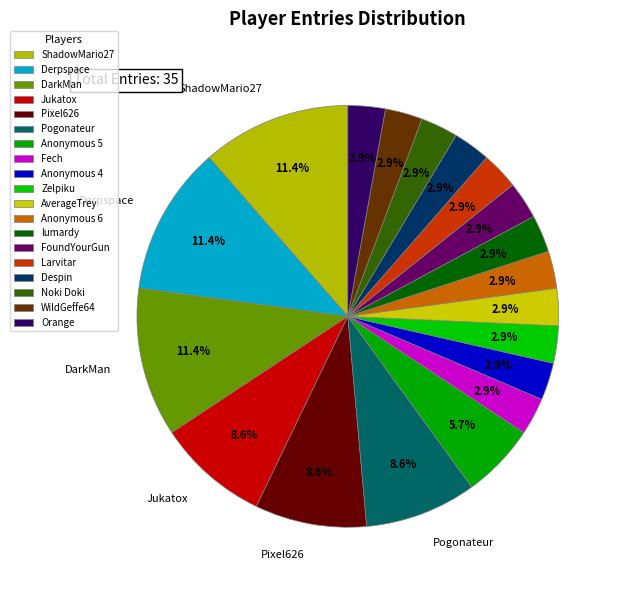

Is it true that ShadowMario27 is 11% of the pie?

True